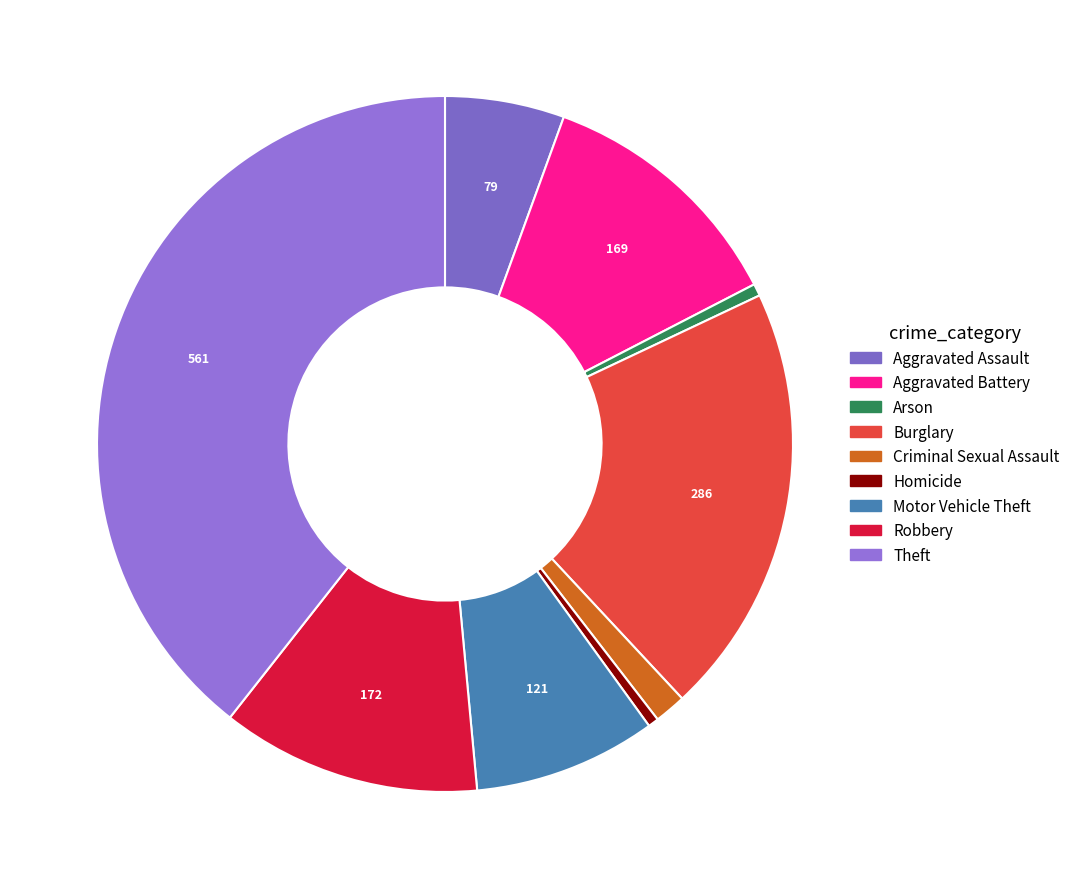

Does Burglary represent more than half of the total?

No